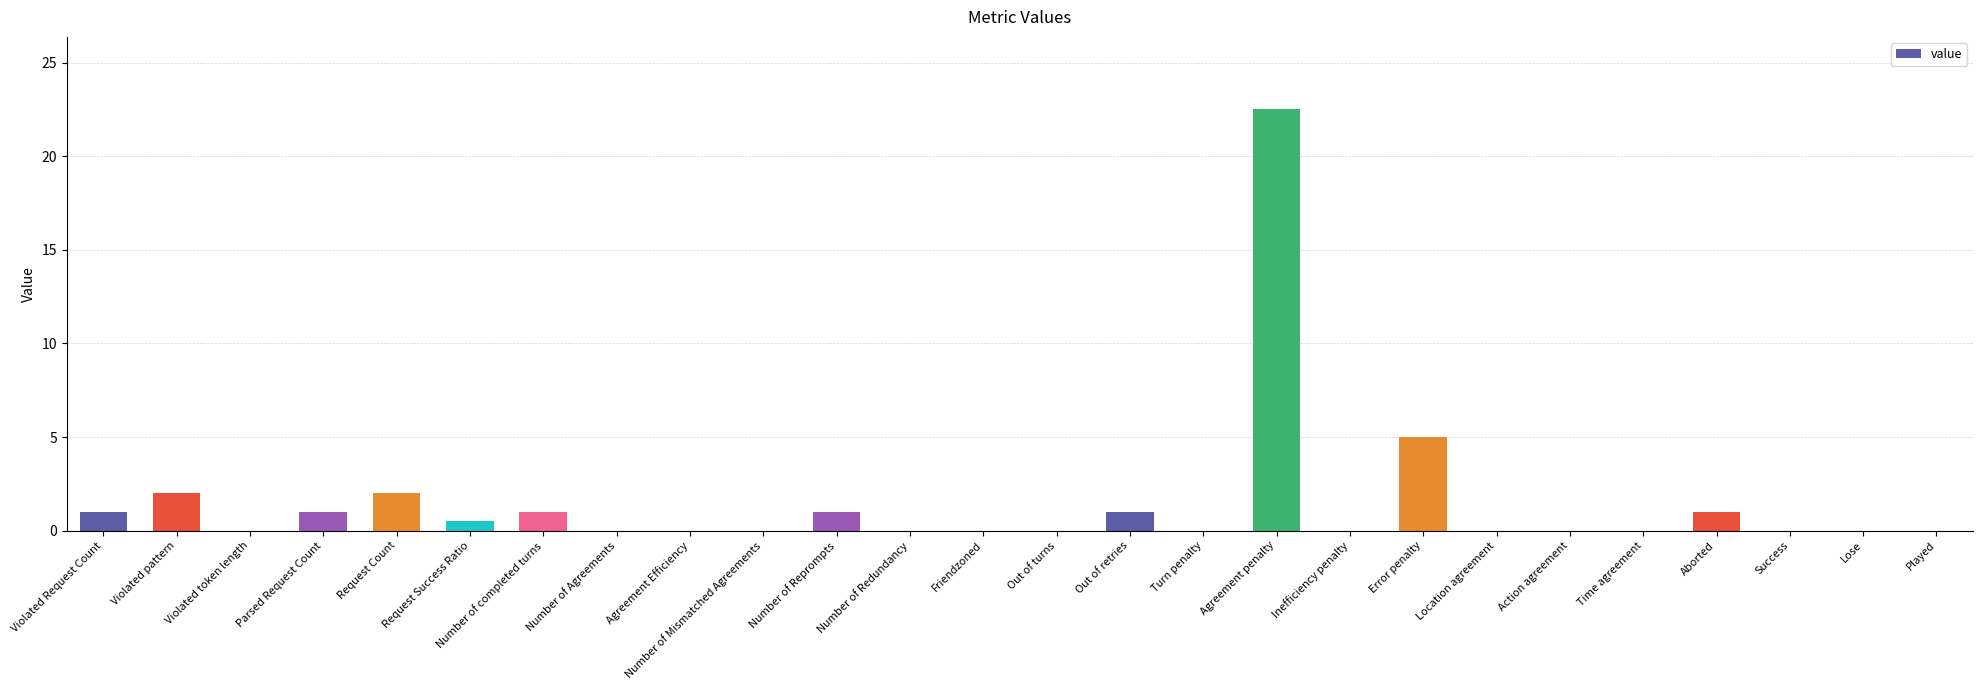

What is the maximum value shown in the chart?

22.5